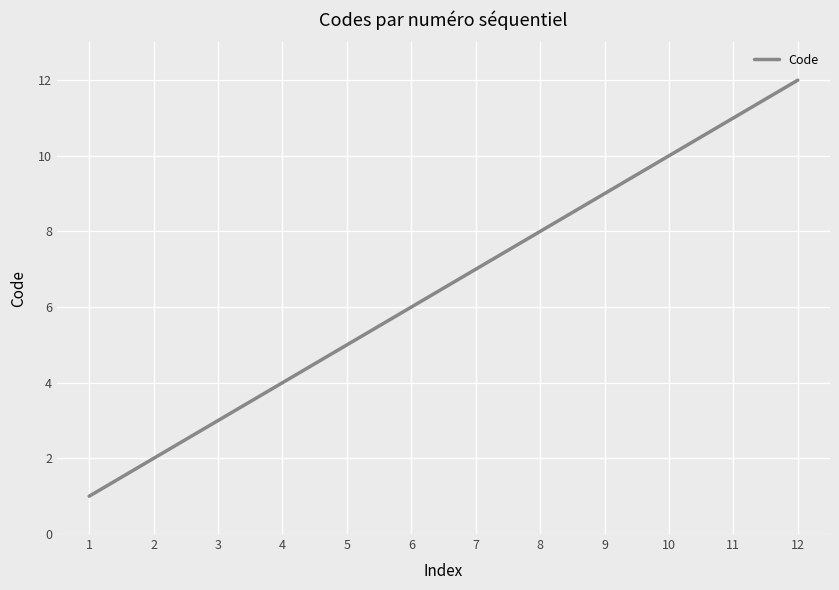

Reading right to left, transcribe all the data shown in this chart.

12=12	11=11	10=10	9=9	8=8	7=7	6=6	5=5	4=4	3=3	2=2	1=1